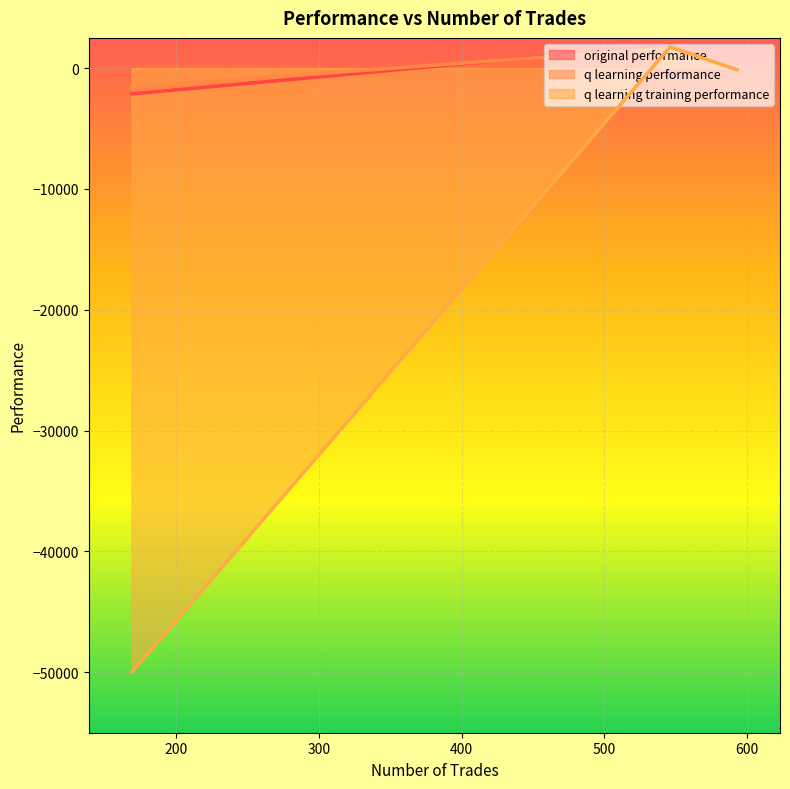

Which category has the highest value across all series?

546